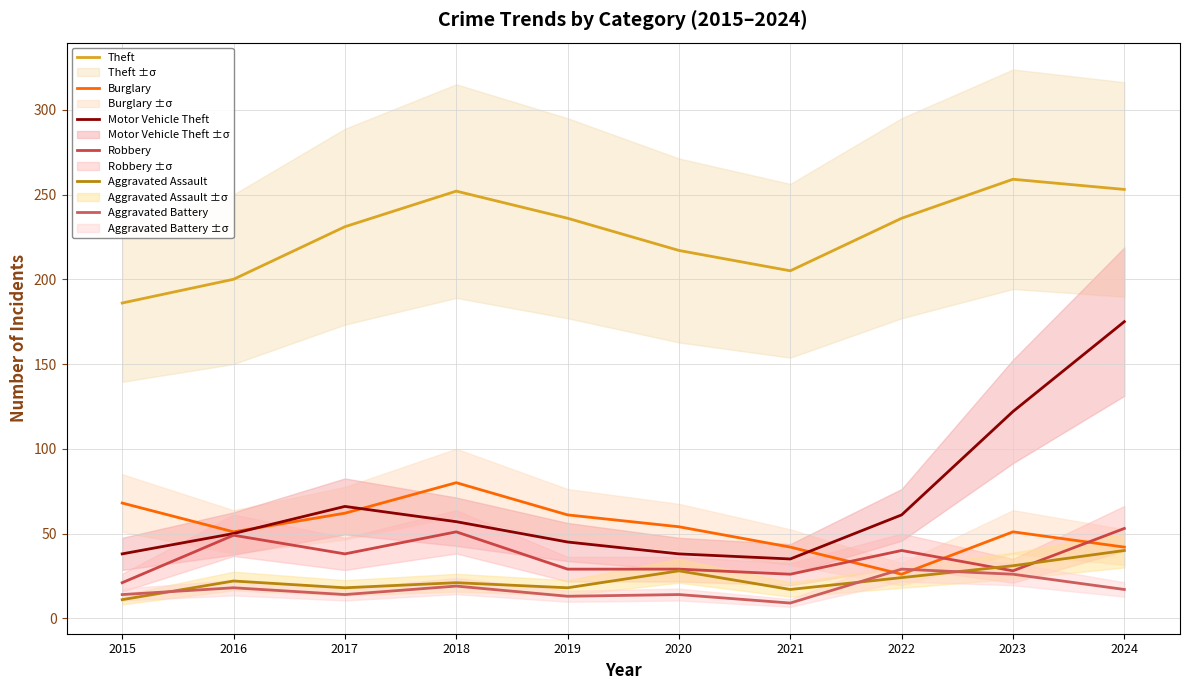

List the series in order of their peak value, highest first.

Theft, Motor Vehicle Theft, Burglary, Robbery, Aggravated Assault, Aggravated Battery